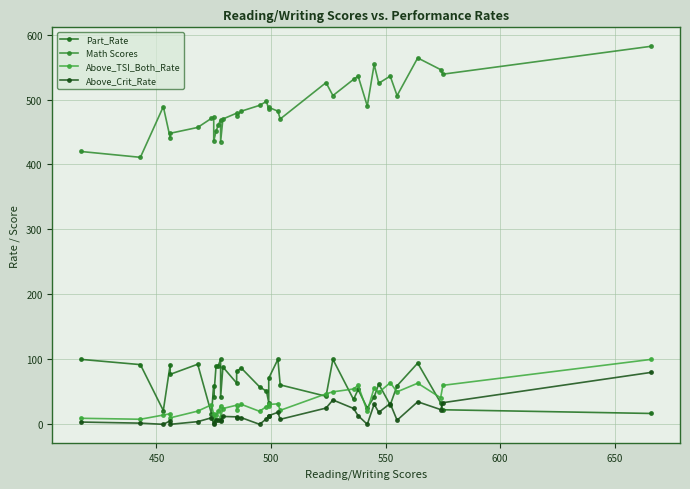

What is the highest value of the Math Scores series?

582.0